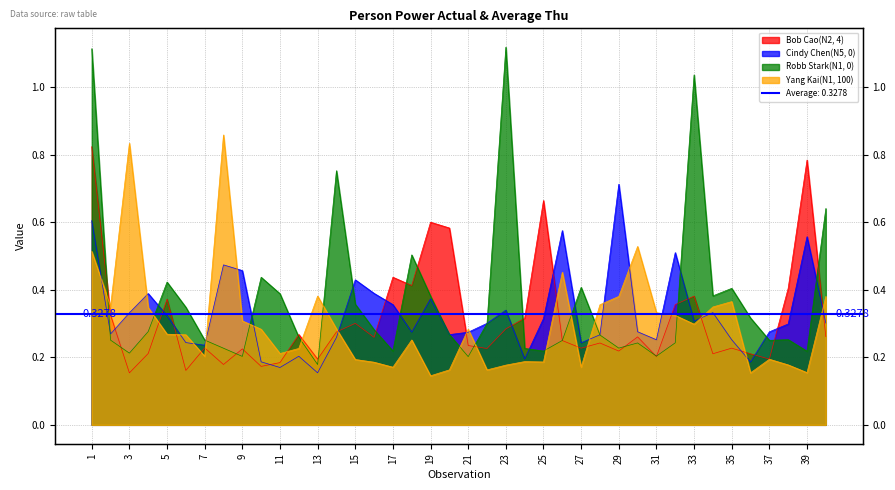

Where do Yang Kai(N1, 100) and Cindy Chen(N5, 0) first cross each other?

1 and 2